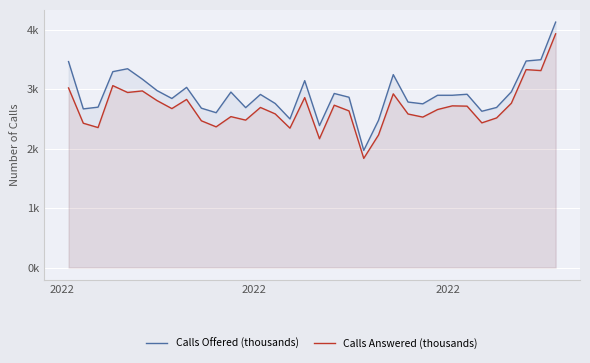

Is it true that Calls Answered (thousands) equals 0.9 at 31?

False